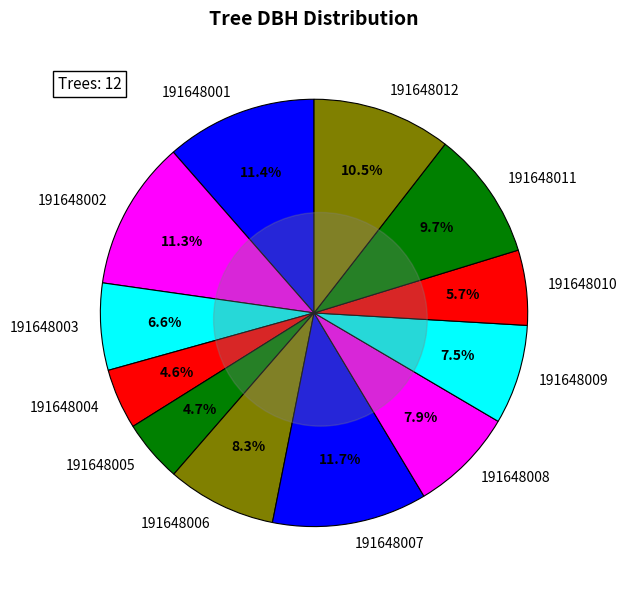

To the nearest percent, what is the difference between the 191648001 and 191648006 slice percentages?

3%